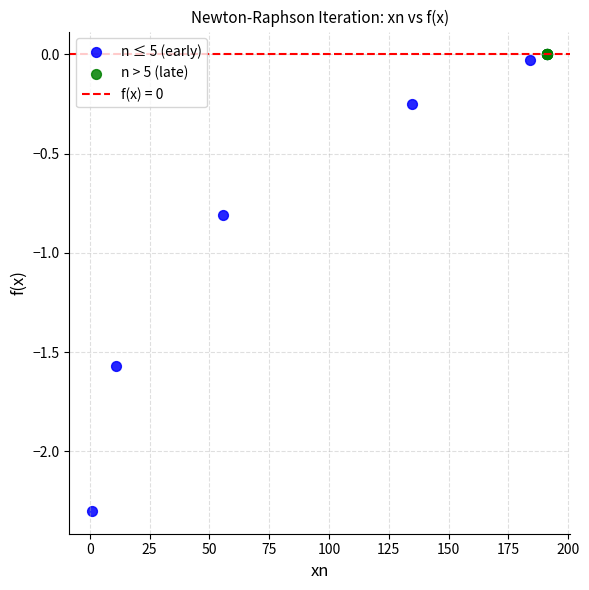

Which series contains the lowest Y value?

n ≤ 5 (early)